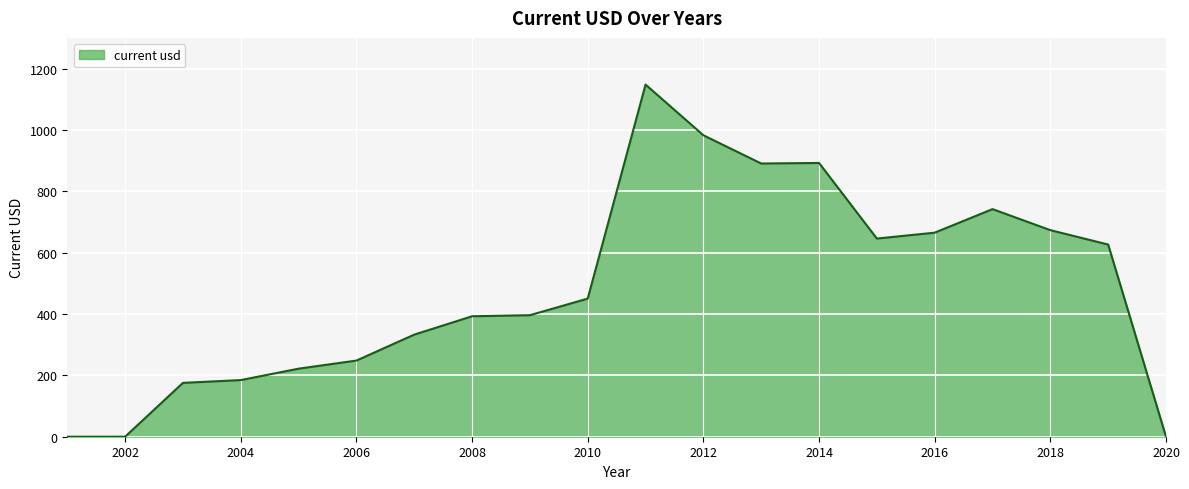

What is the maximum value shown in the chart?

1147.8